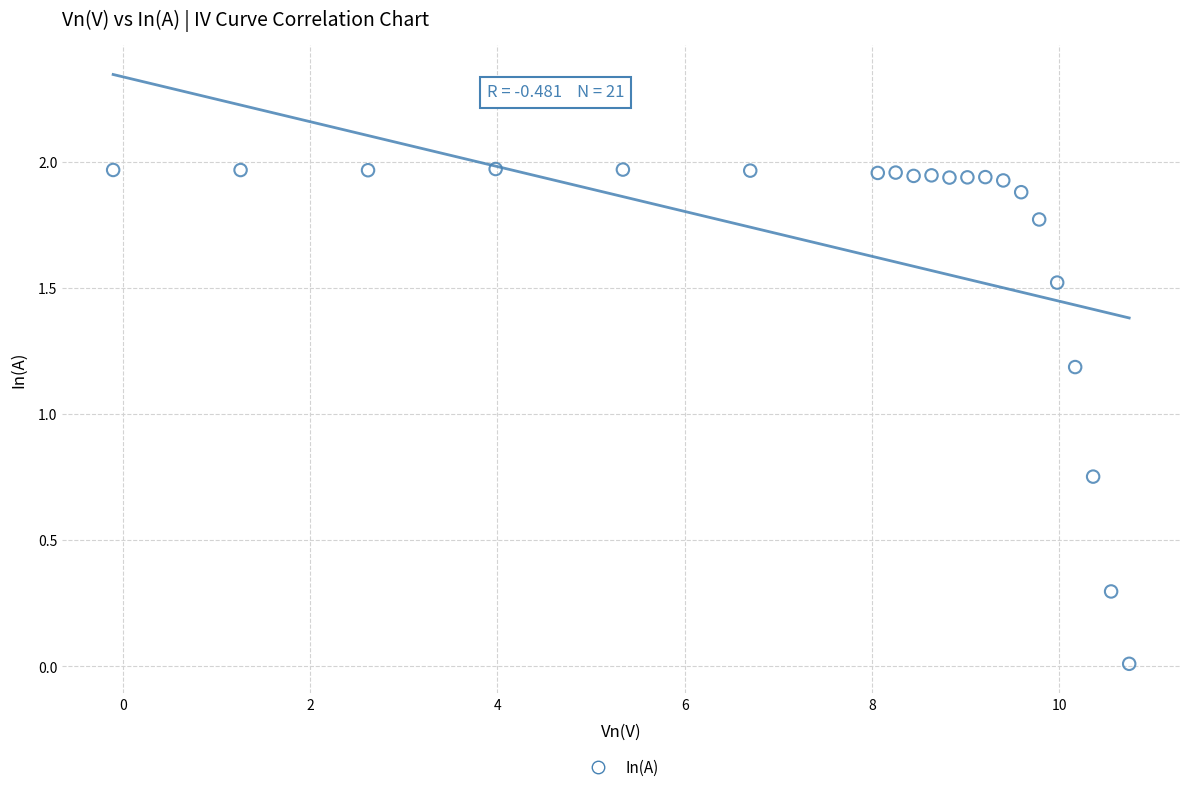

What is the range of X values (max minus min)?

10.9